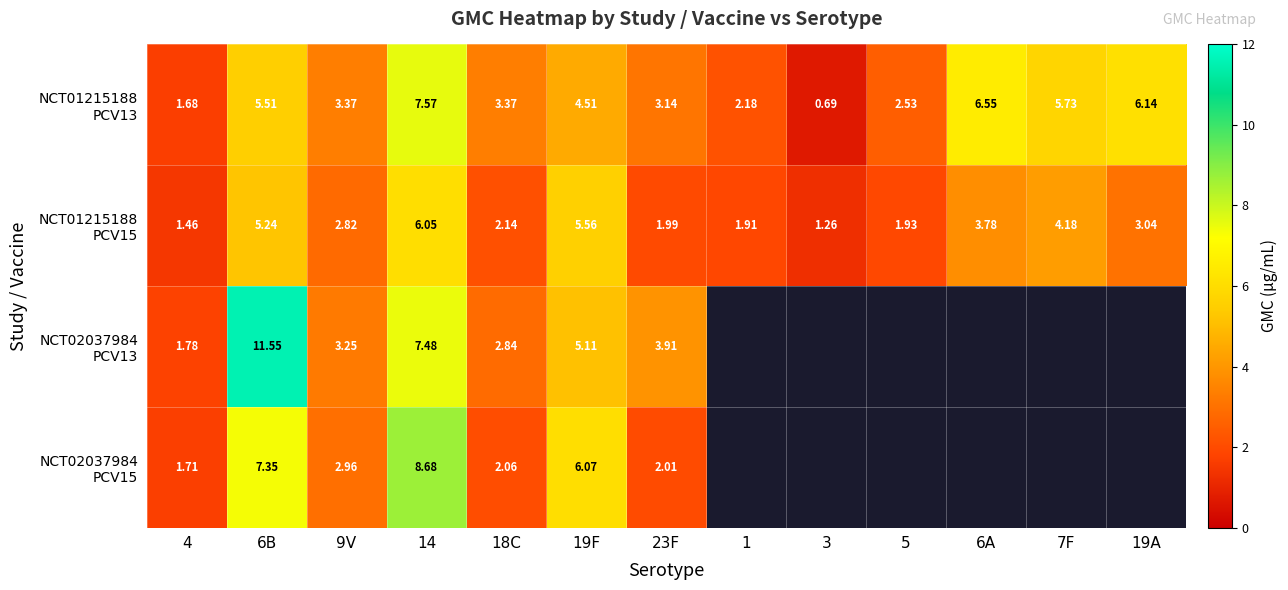

Count the number of data series in this chart.

4